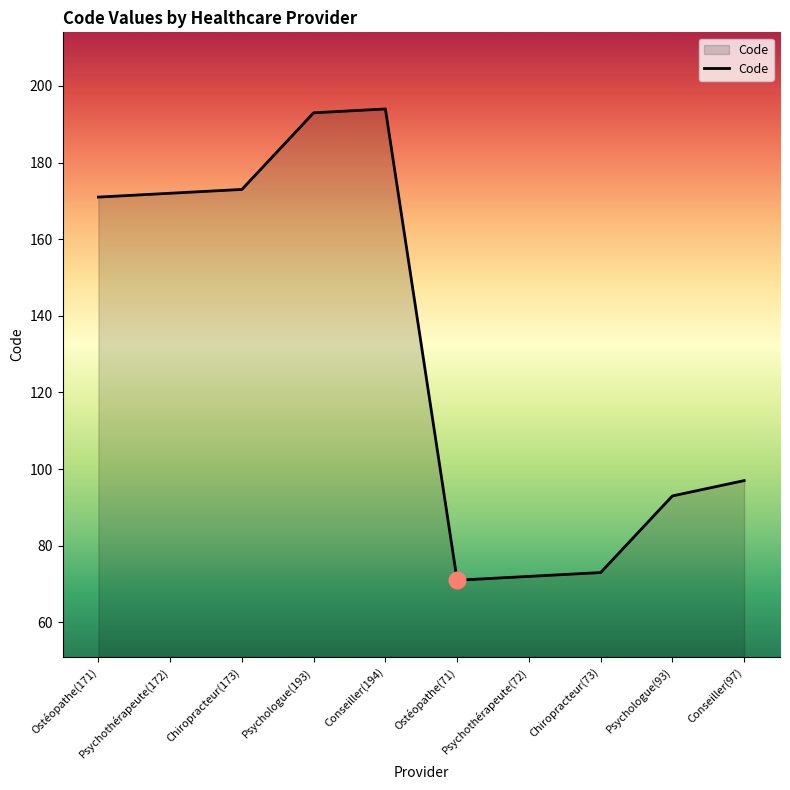

What is the difference between the maximum and minimum values?

123